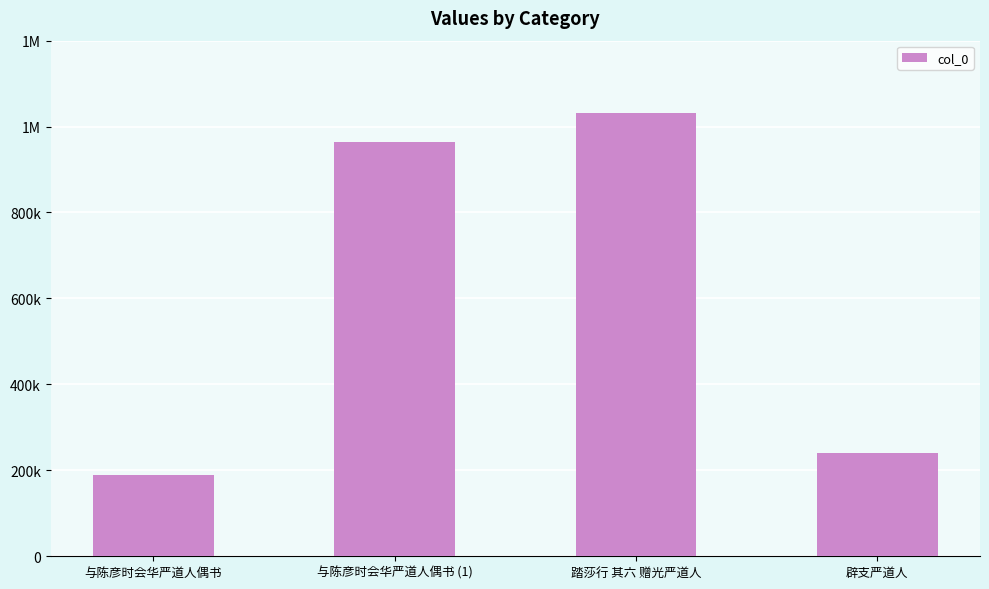

Which has a higher value, 踏莎行 其六 赠光严道人 or 辟支严道人?

踏莎行 其六 赠光严道人